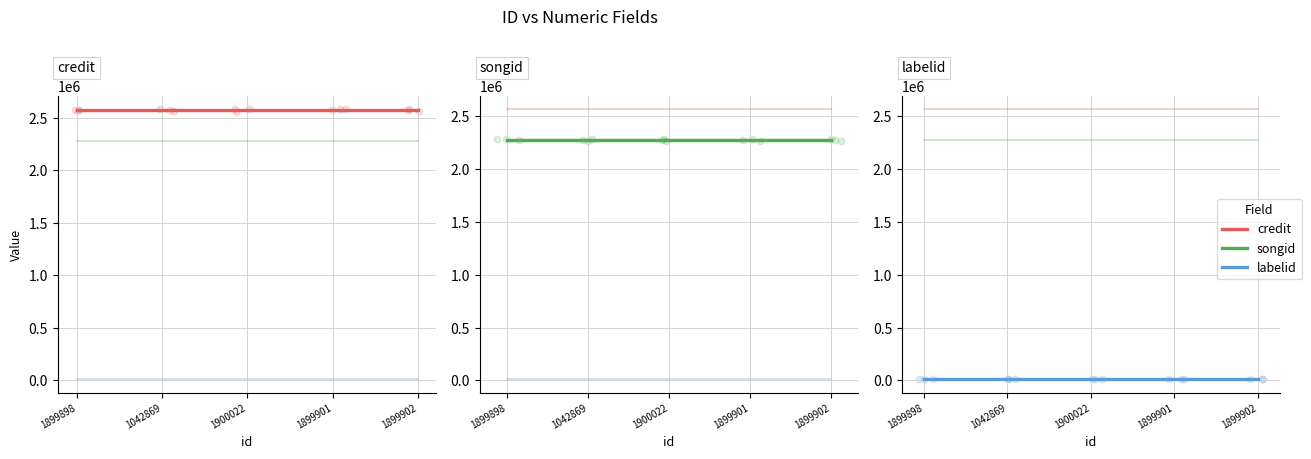

Which series has the largest total across all categories?

credit